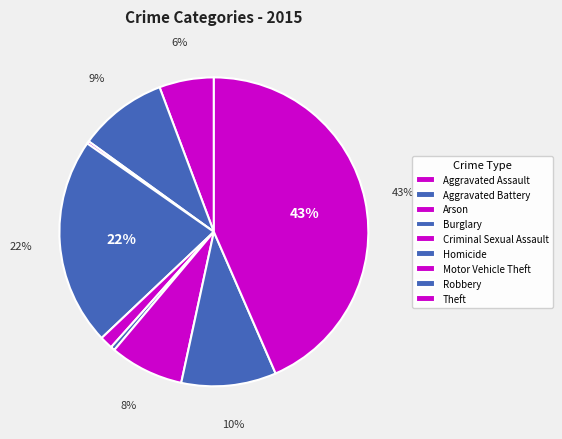

What percentage is the Burglary slice, to the nearest percent?

22%